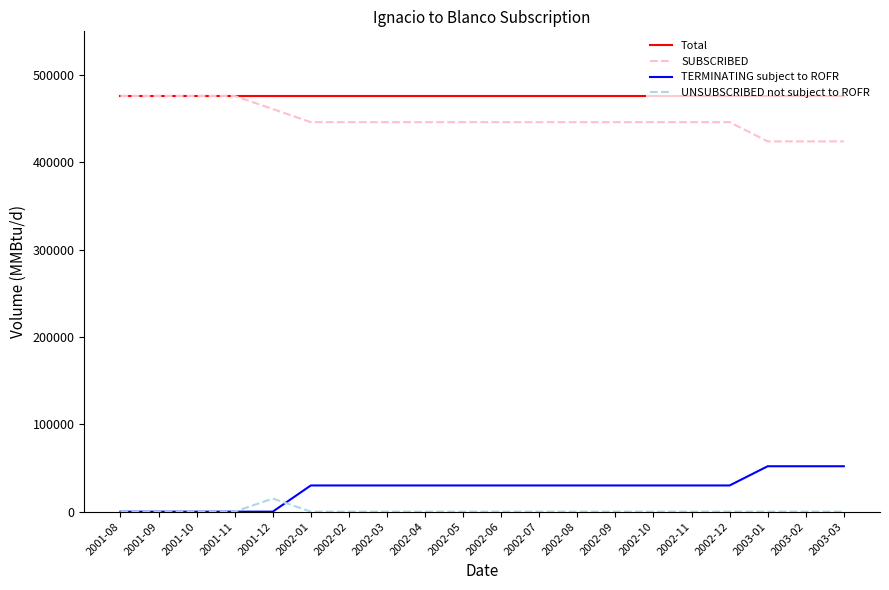

Rank the series at 2002-09 from highest to lowest value.

Total, SUBSCRIBED, TERMINATING subject to ROFR, UNSUBSCRIBED not subject to ROFR